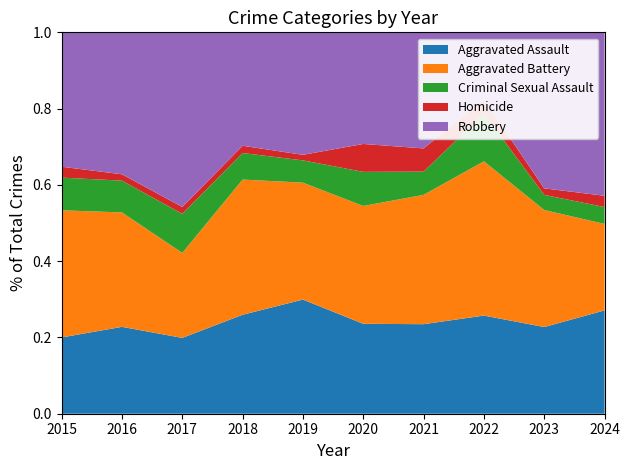

Reading left to right, what are all the values shown in this chart?

Aggravated Assault: 21	41	33	41	41	29	27	35	40	55
Aggravated Battery: 35	54	37	56	42	38	39	55	54	46
Criminal Sexual Assault: 9	15	17	11	8	11	7	17	7	9
Homicide: 3	3	3	3	2	9	7	5	3	6
Robbery: 37	67	76	47	44	36	35	24	72	87